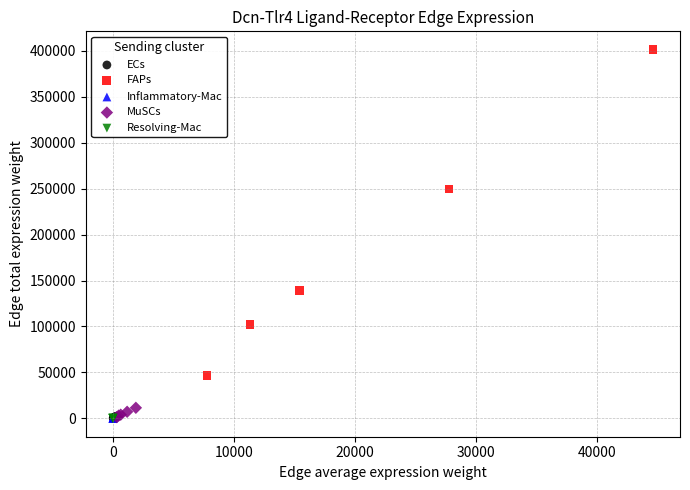

Which series contains the highest Y value?

FAPs